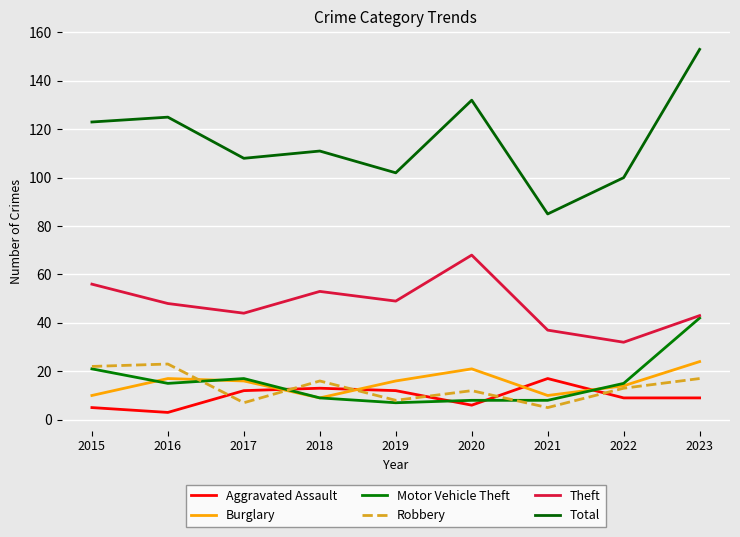

Is the value of Total at 2020 greater than the value of Aggravated Assault at 2018?

Yes